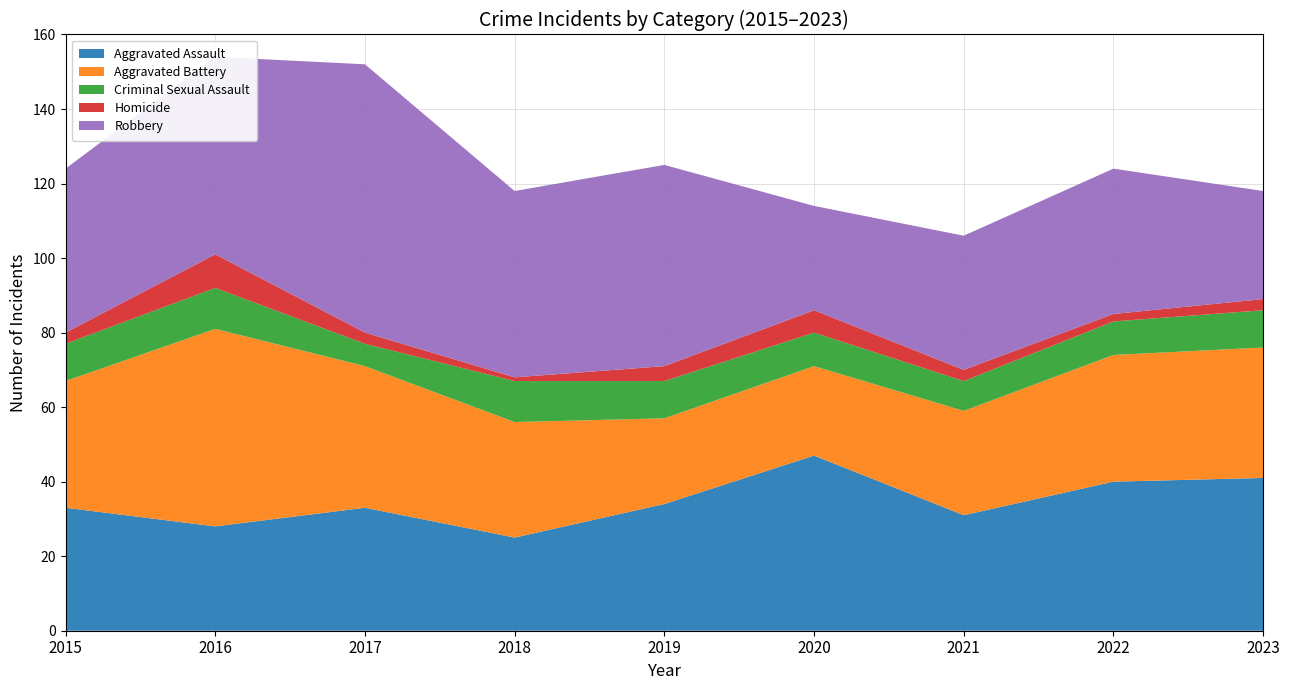

Reading left to right, transcribe all the data shown in this chart.

Aggravated Assault: 33	28	33	25	34	47	31	40	41
Aggravated Battery: 34	53	38	31	23	24	28	34	35
Criminal Sexual Assault: 10	11	6	11	10	9	8	9	10
Homicide: 3	9	3	1	4	6	3	2	3
Robbery: 44	53	72	50	54	28	36	39	29